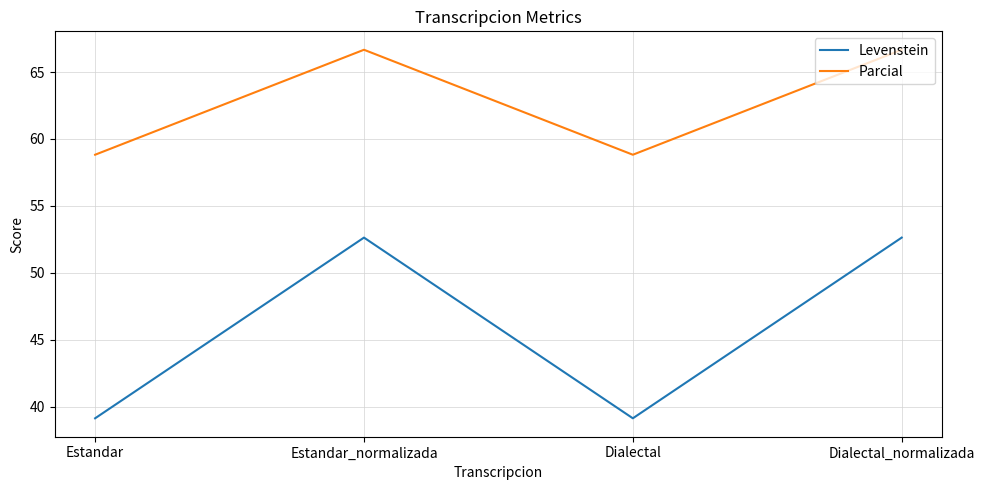

True or false: Levenstein and Parcial cross at least once.

False